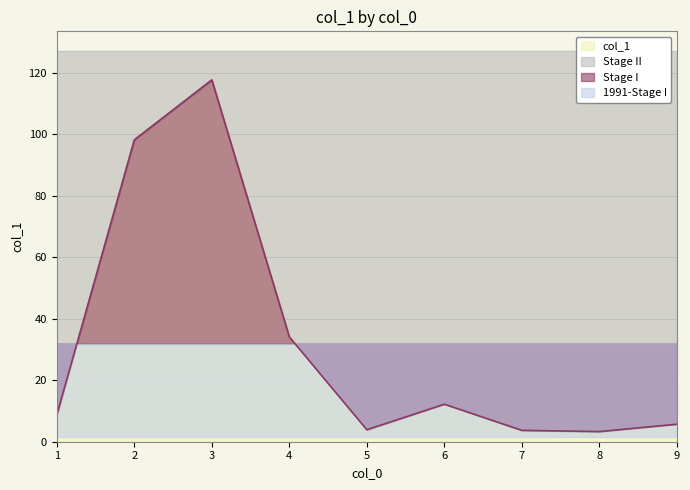

True or false: the data shows 49.2 at 3.

False